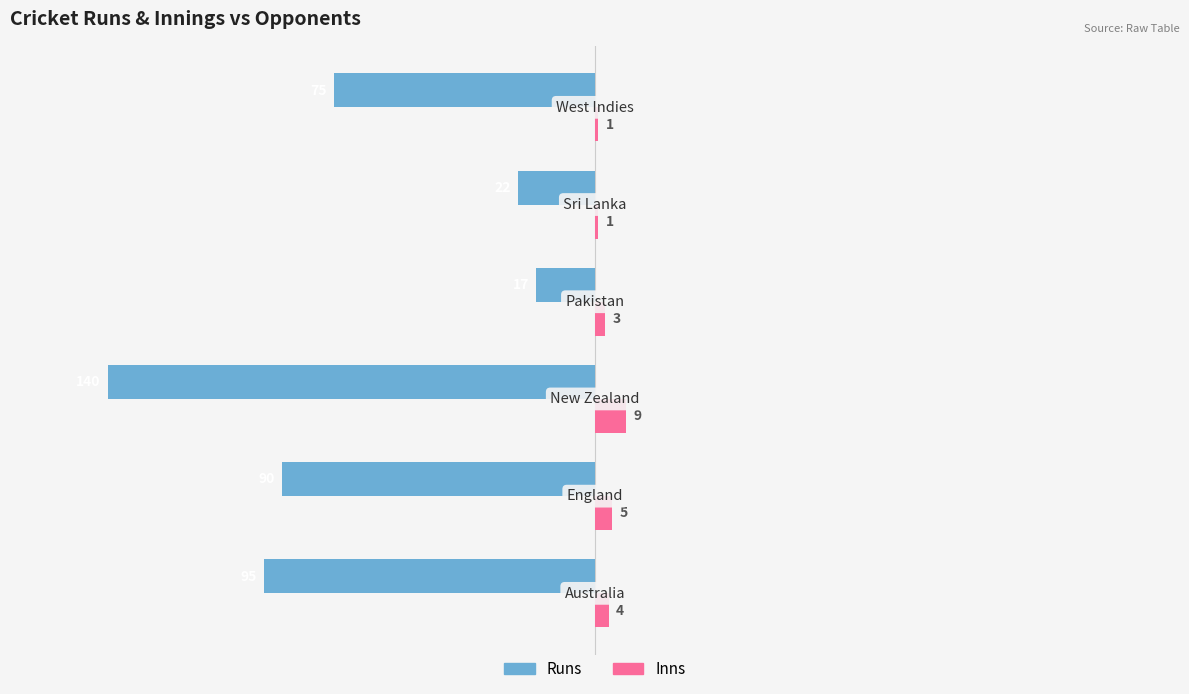

What is the sum of all Runs values?

-439